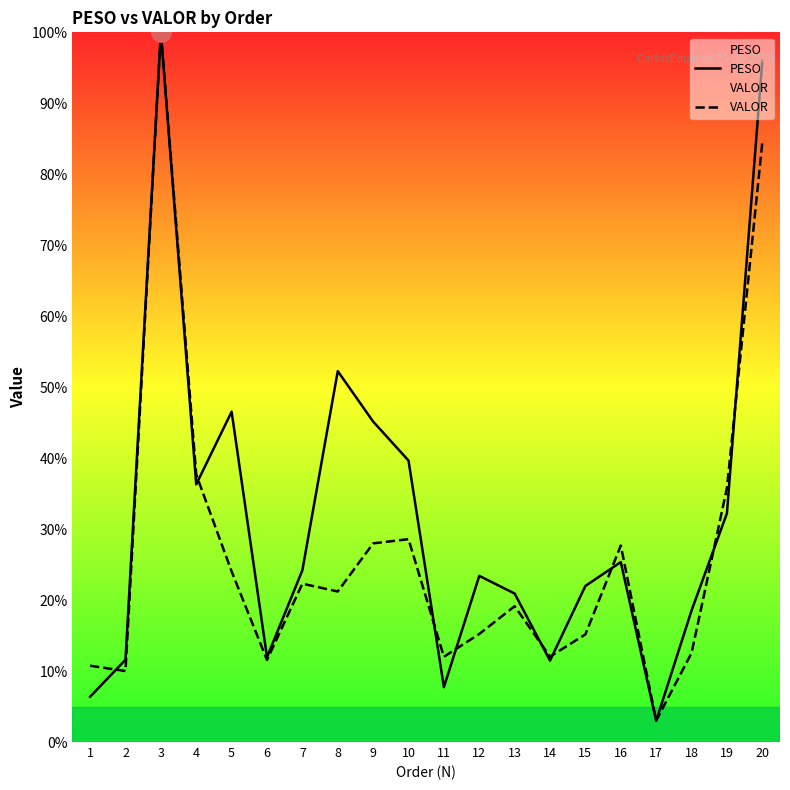

Which series has the largest total across all categories?

PESO